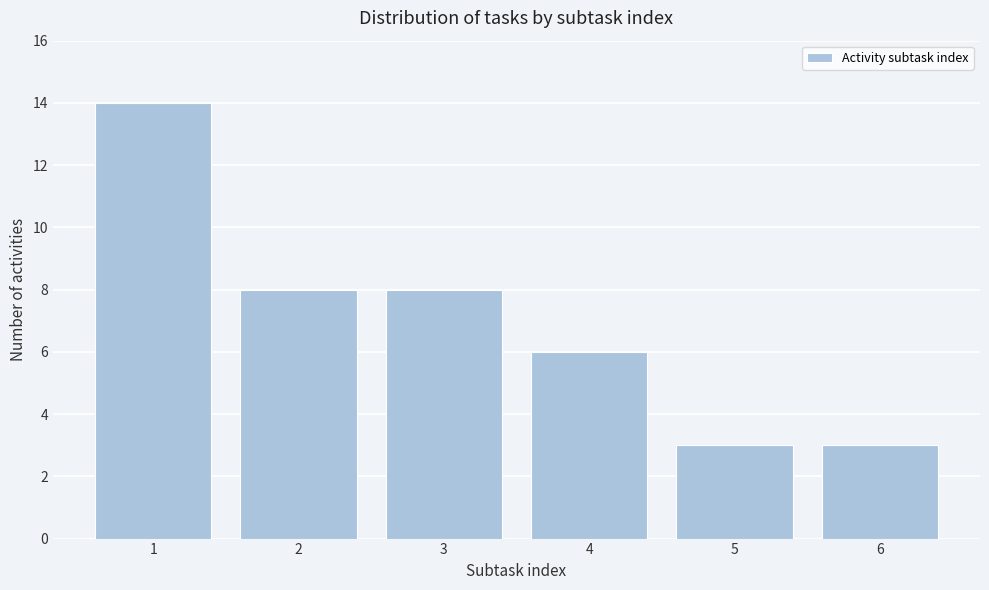

Reading right to left, extract all data points from this chart.

6=3	5=3	4=6	3=8	2=8	1=14